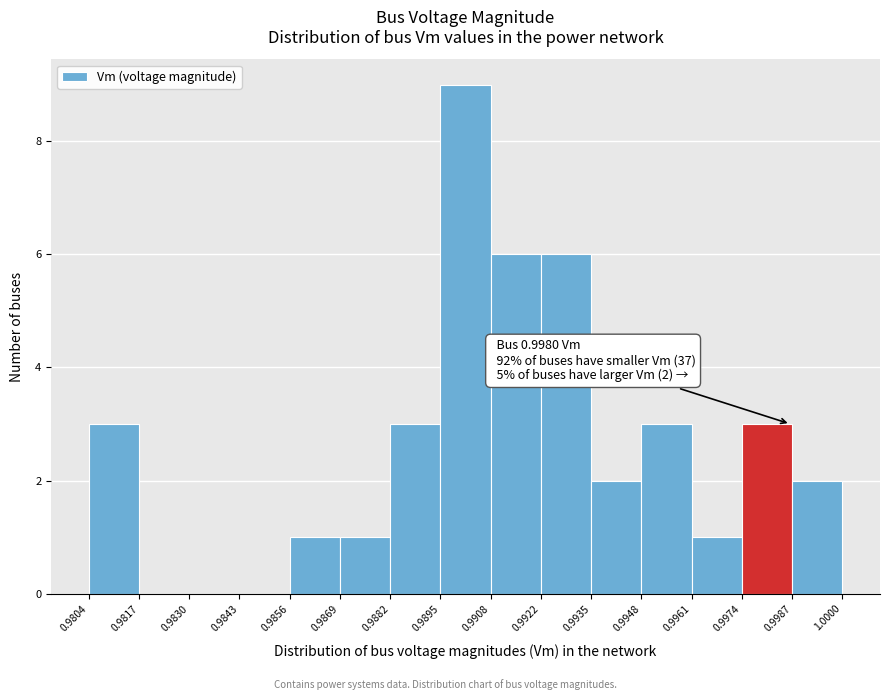

Over which range of the x-axis is the bar tallest?

0.9895 to 0.9908